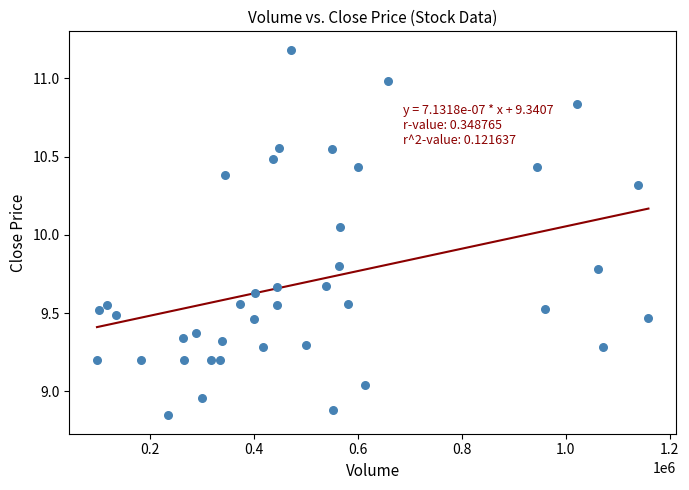

What is the range of X values (max minus min)?

1061763.0